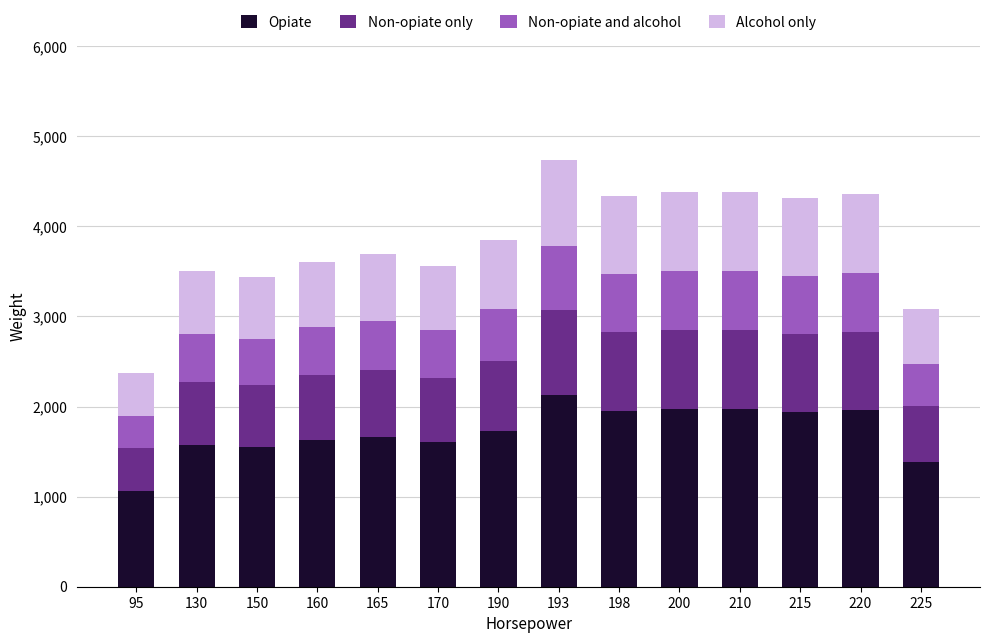

What is the difference between the Opiate values at 225 and 130?

188.1